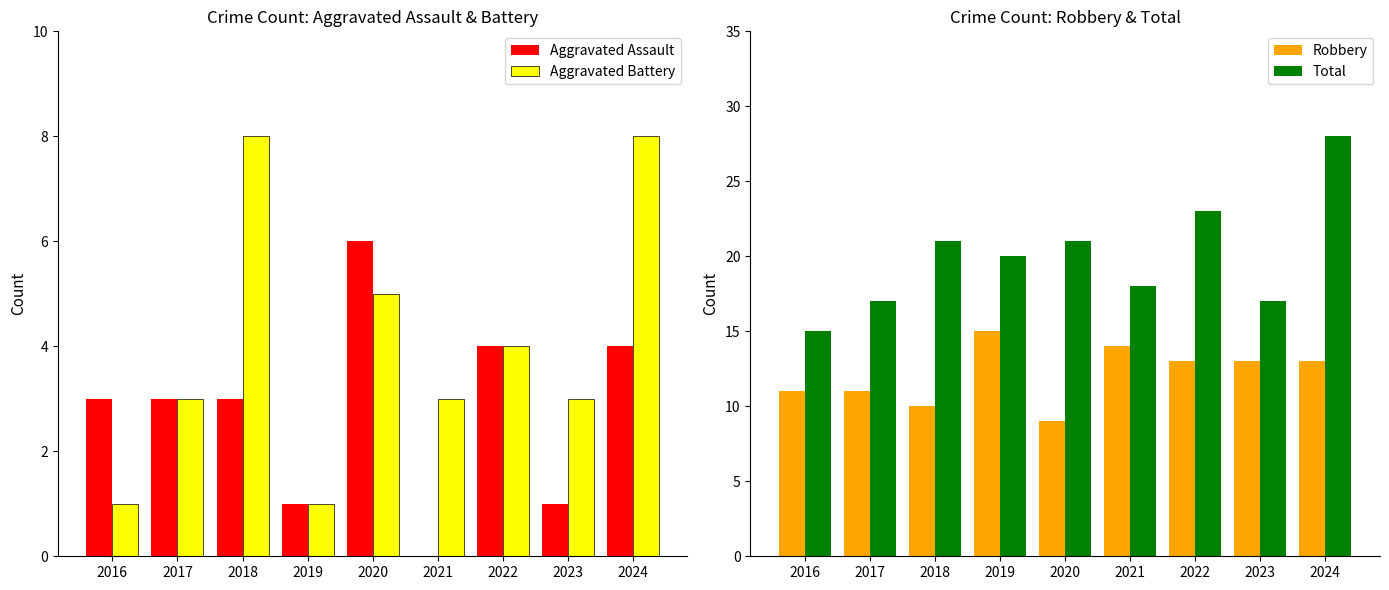

Reading right to left, extract all data points from this chart.

Aggravated Assault: 4	1	4	0	6	1	3	3	3
Aggravated Battery: 8	3	4	3	5	1	8	3	1
Robbery: 13	13	13	14	9	15	10	11	11
Total: 28	17	23	18	21	20	21	17	15